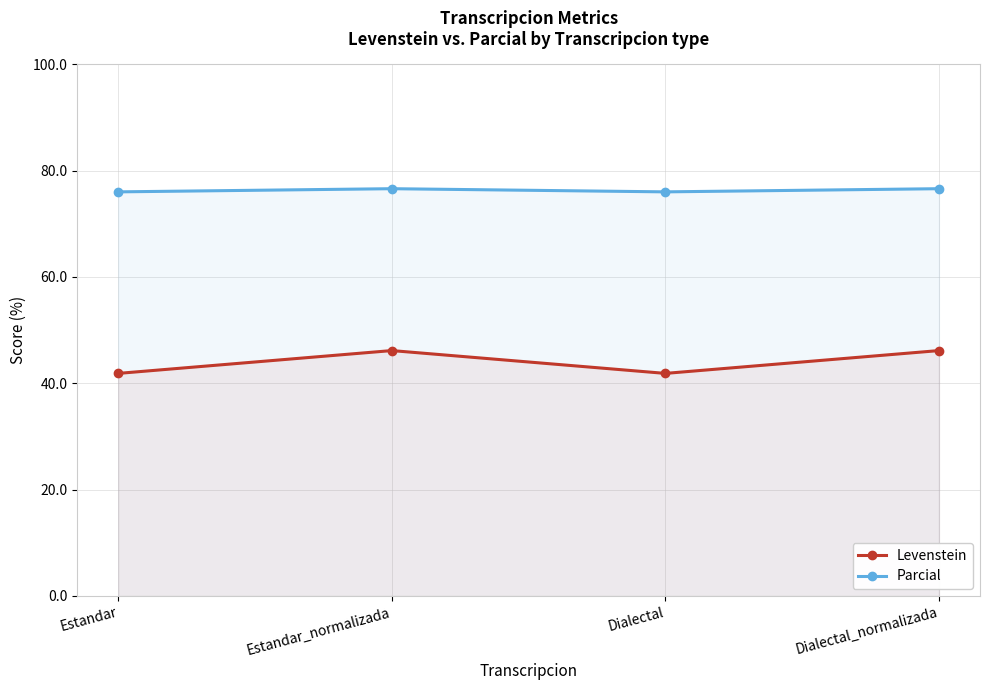

Reading right to left, extract all data points from this chart.

Levenstein: Dialectal_normalizada=46.2	Dialectal=41.9	Estandar_normalizada=46.2	Estandar=41.9
Parcial: Dialectal_normalizada=76.6	Dialectal=76.0	Estandar_normalizada=76.6	Estandar=76.0